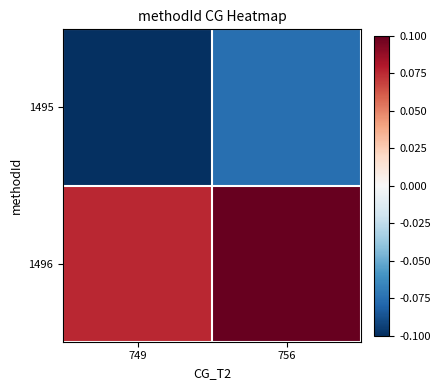

At which category is the sum across all series the highest?

756